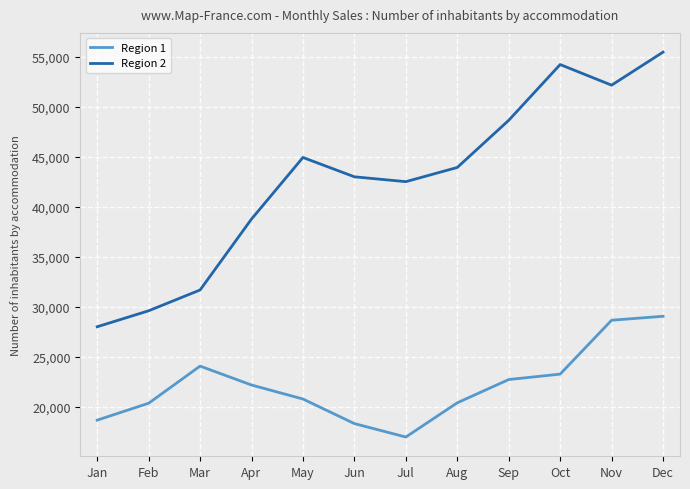

List the series in order of their overall mean, highest first.

Region 2, Region 1